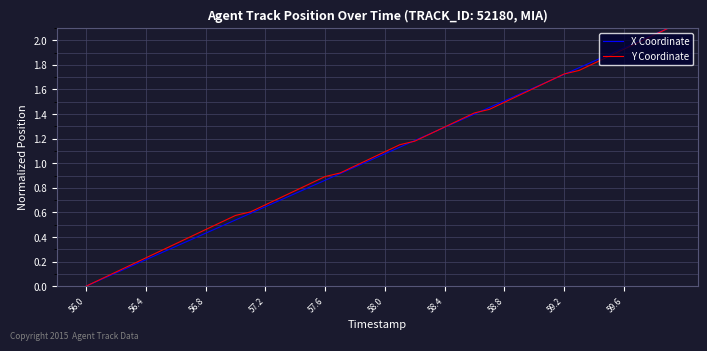

What is the maximum value shown in the chart?

2.1